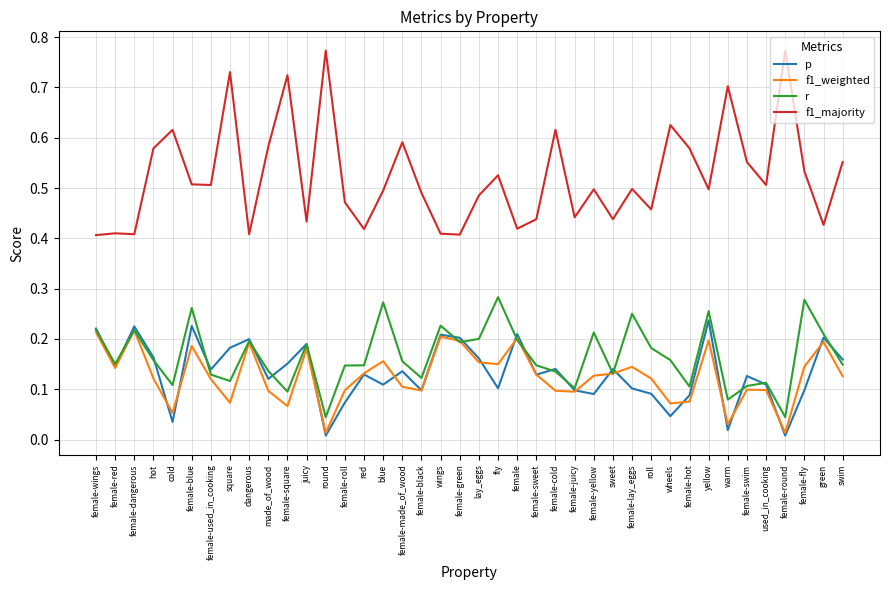

What position from the right is cold?

36